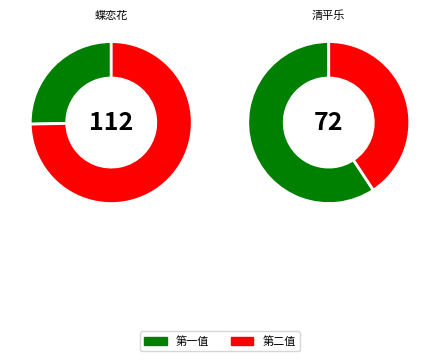

To the nearest percent, what is the difference between the largest and smallest slice percentages?

19%